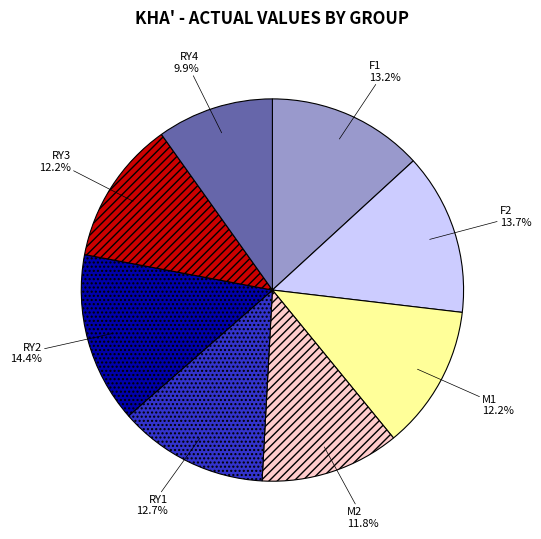

What percentage is the F1 slice, to the nearest percent?

13%